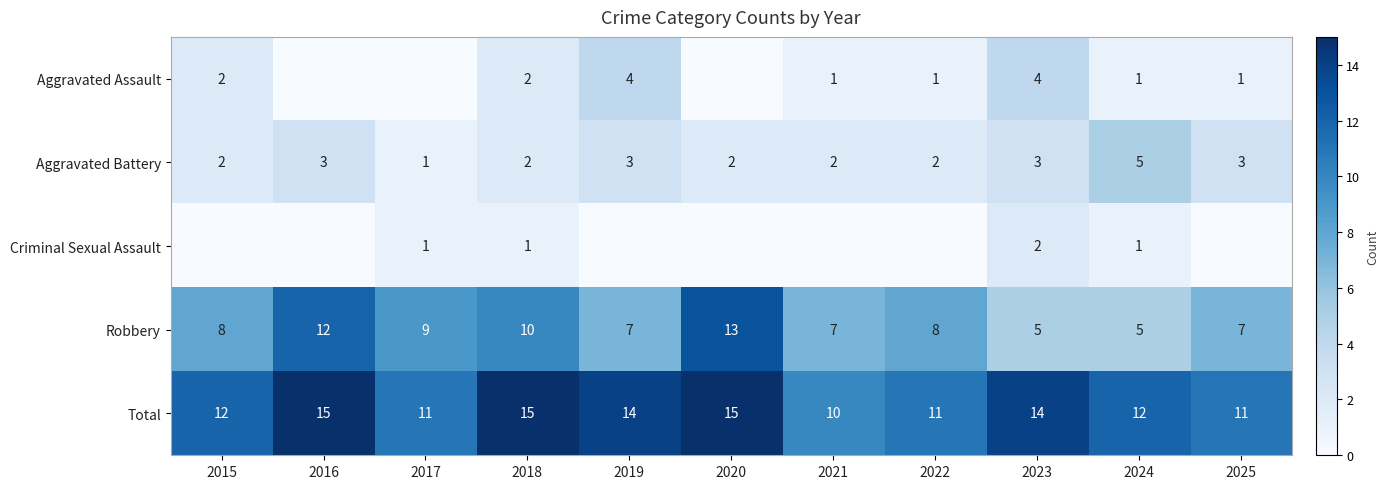

What is the highest value of the Aggravated Battery series?

5